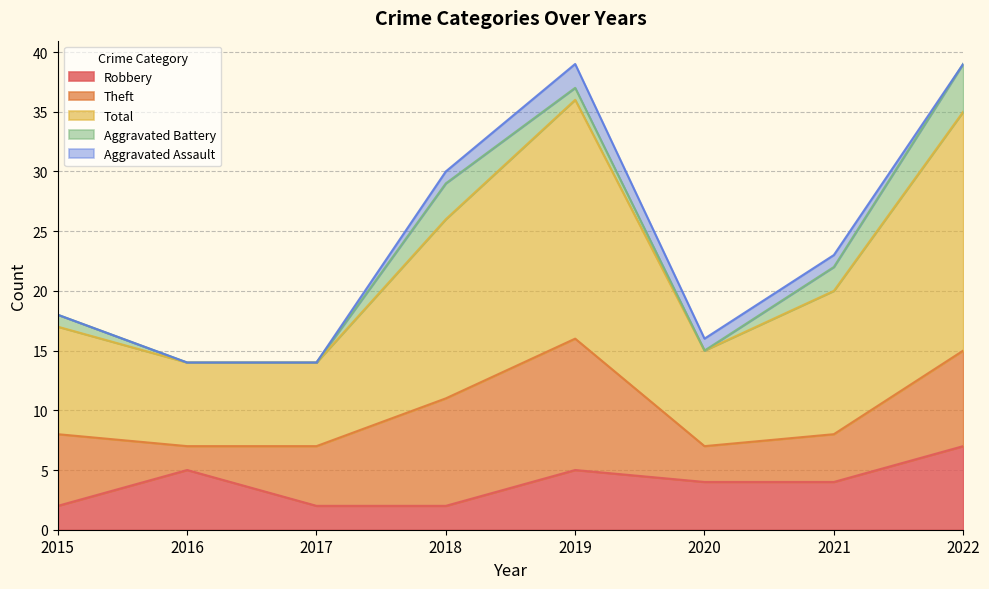

What is the average value of the Theft series?

6